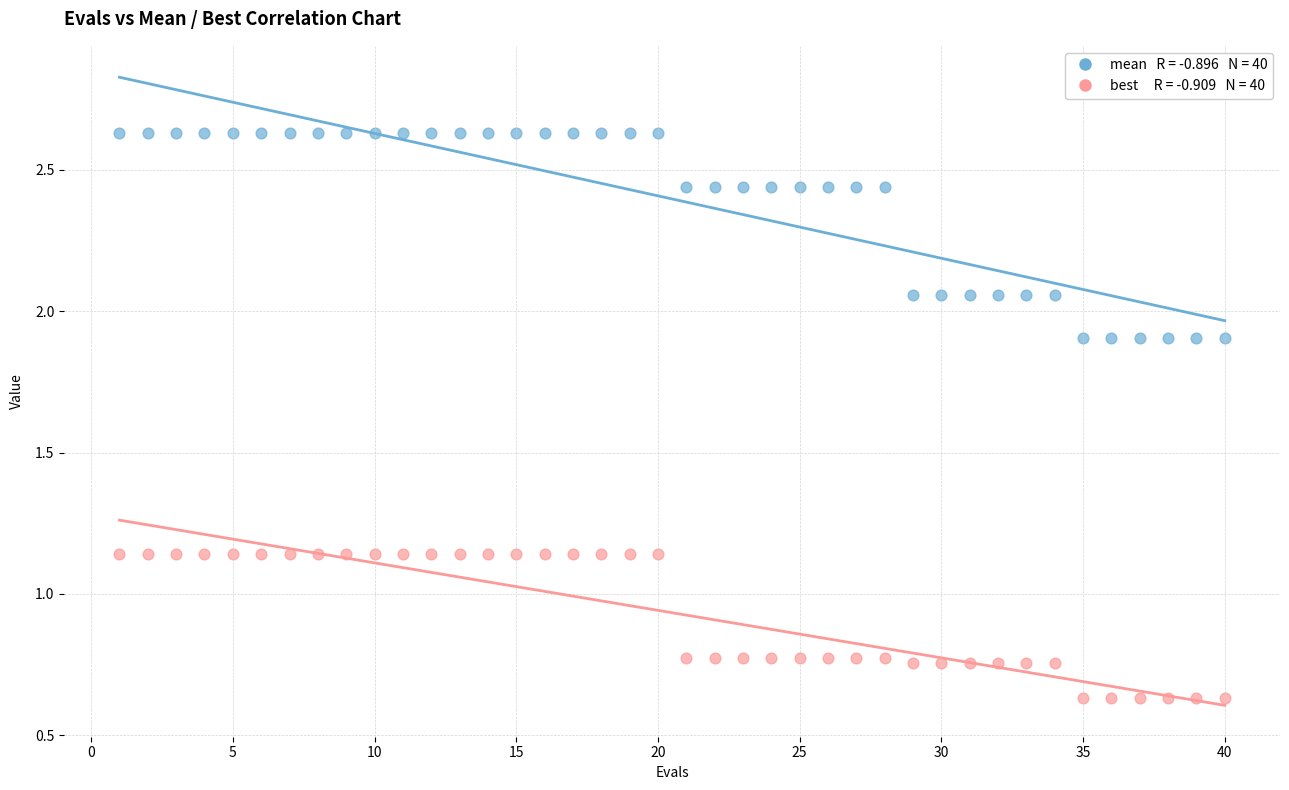

Across all data points, what is the range of Y values (max minus min)?

2.0